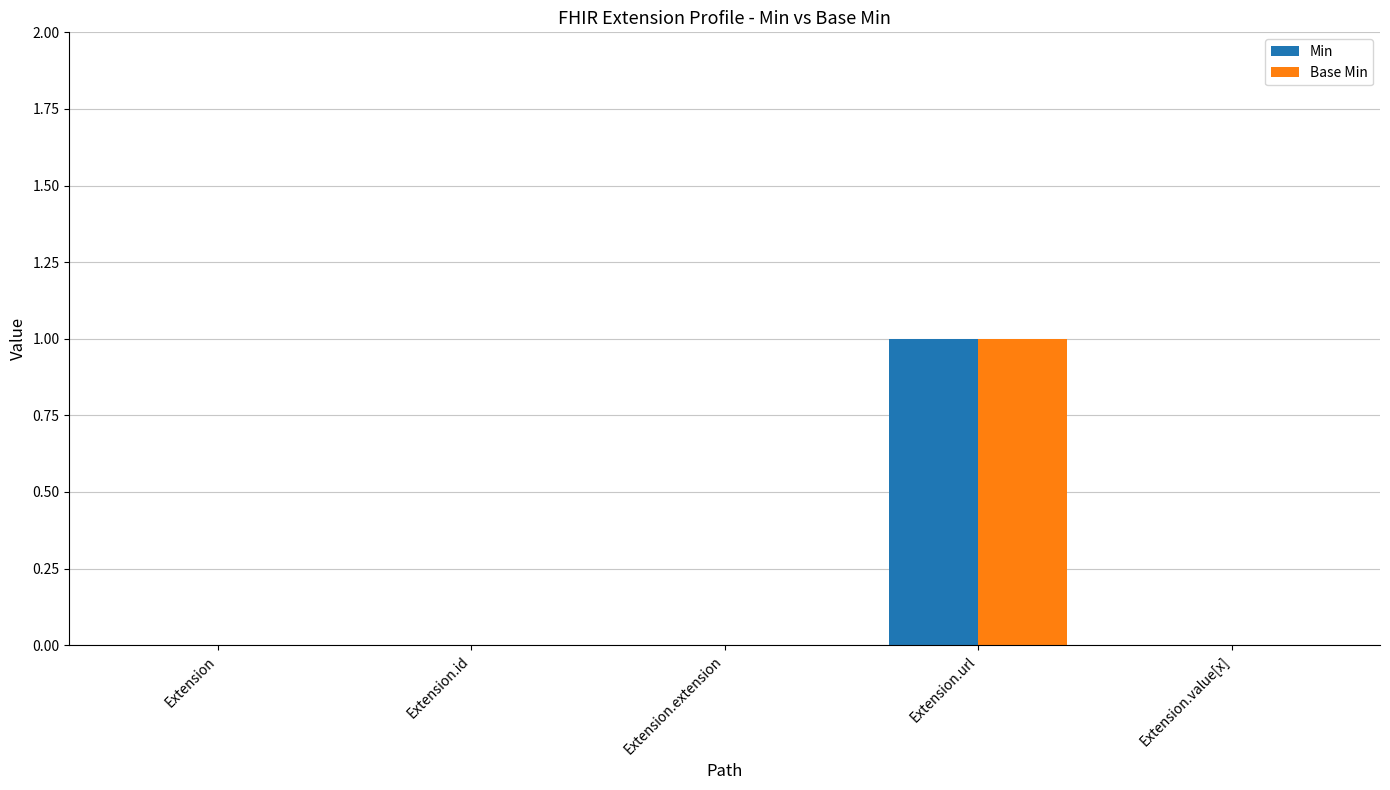

Which category has the highest value in the Min series?

Extension.url